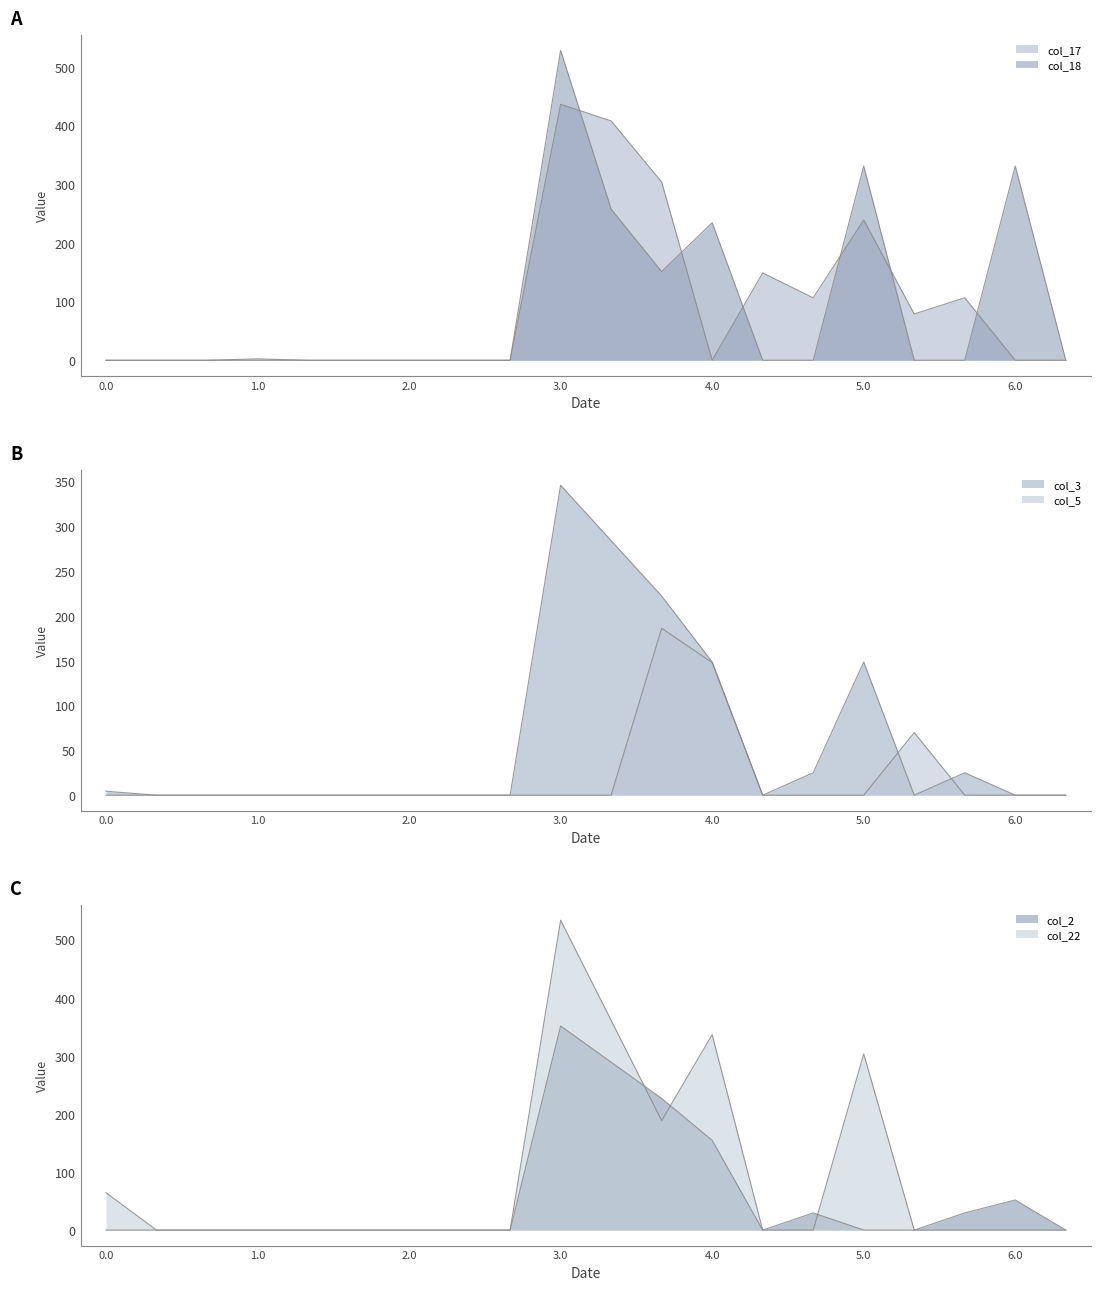

At which label does col_3_line reach its peak?

3.0